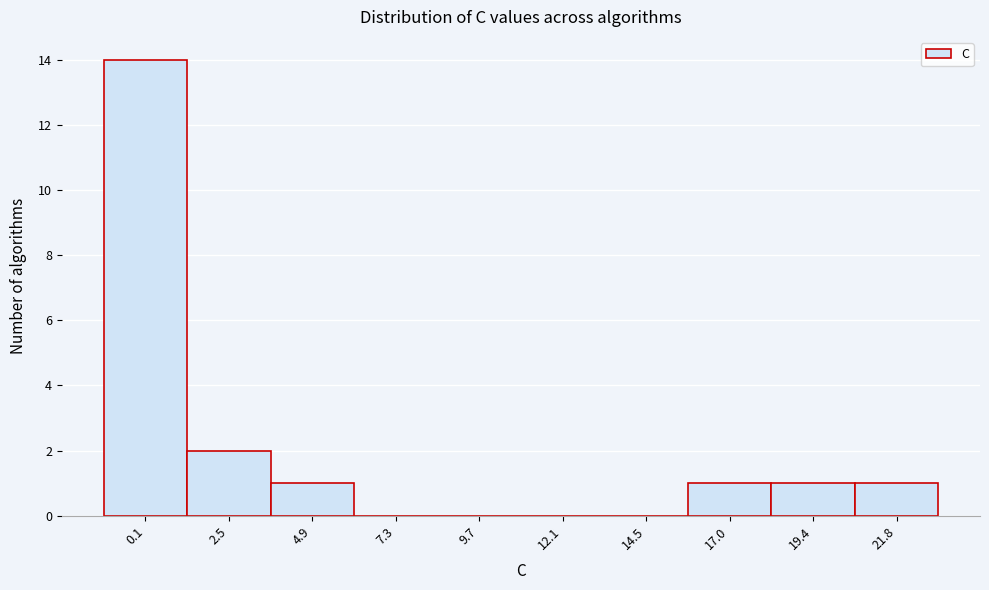

What is the change in value from 12.1 to 17.0?

+1